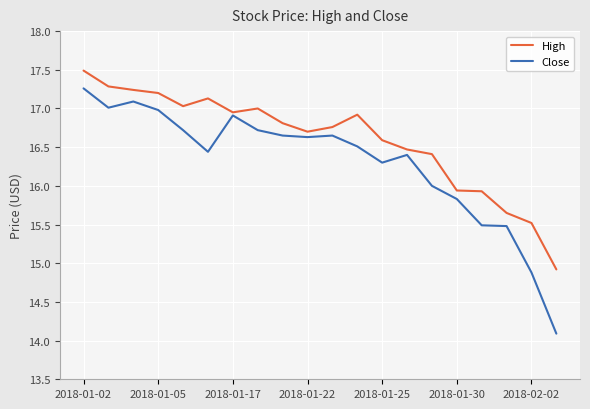

Which series has the largest range (max minus min)?

Close